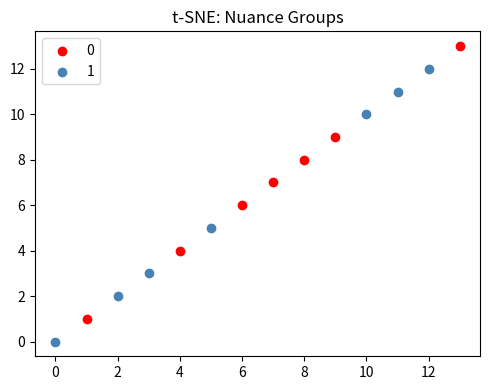

Which series contains the lowest Y value?

1